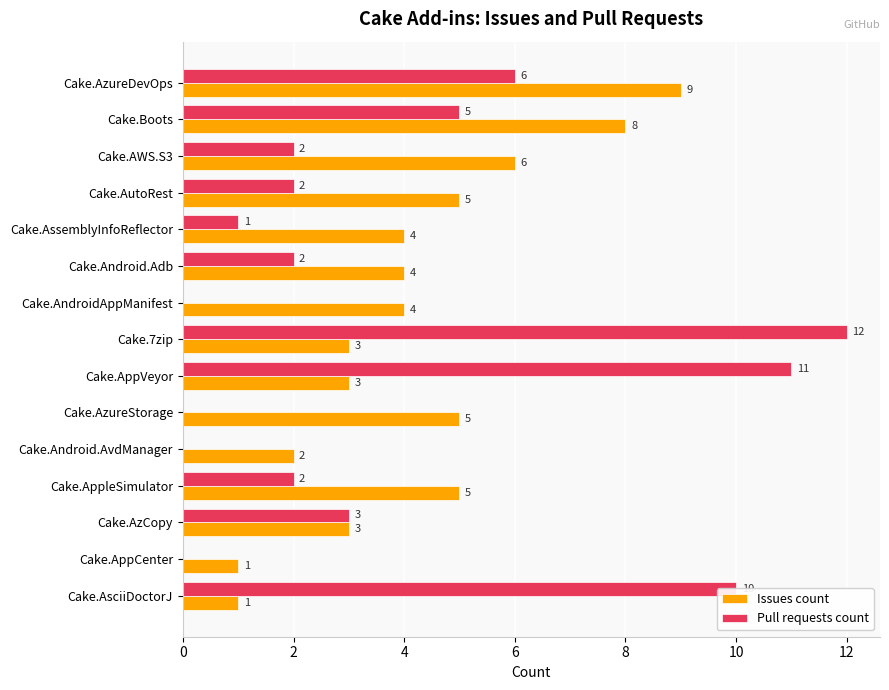

At which label is Pull requests count closest to 6?

Cake.AzureDevOps